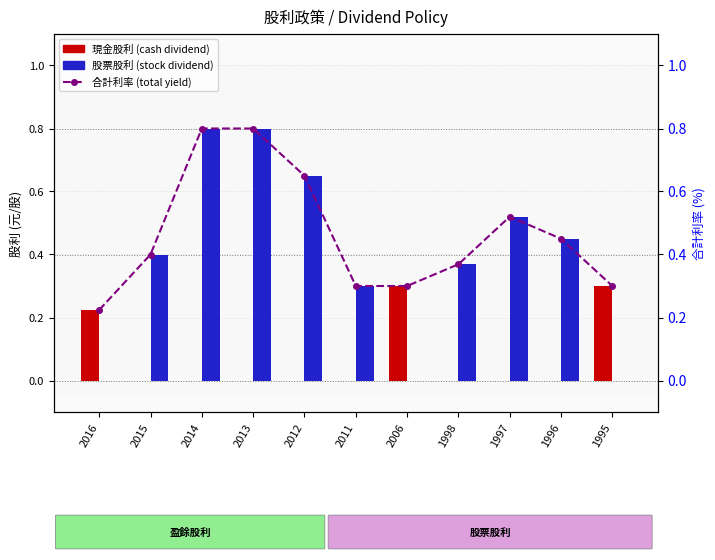

List the series in order of their overall mean, lowest first.

現金股利 (cash dividend), 股票股利 (stock dividend), 合計利率 (total yield)